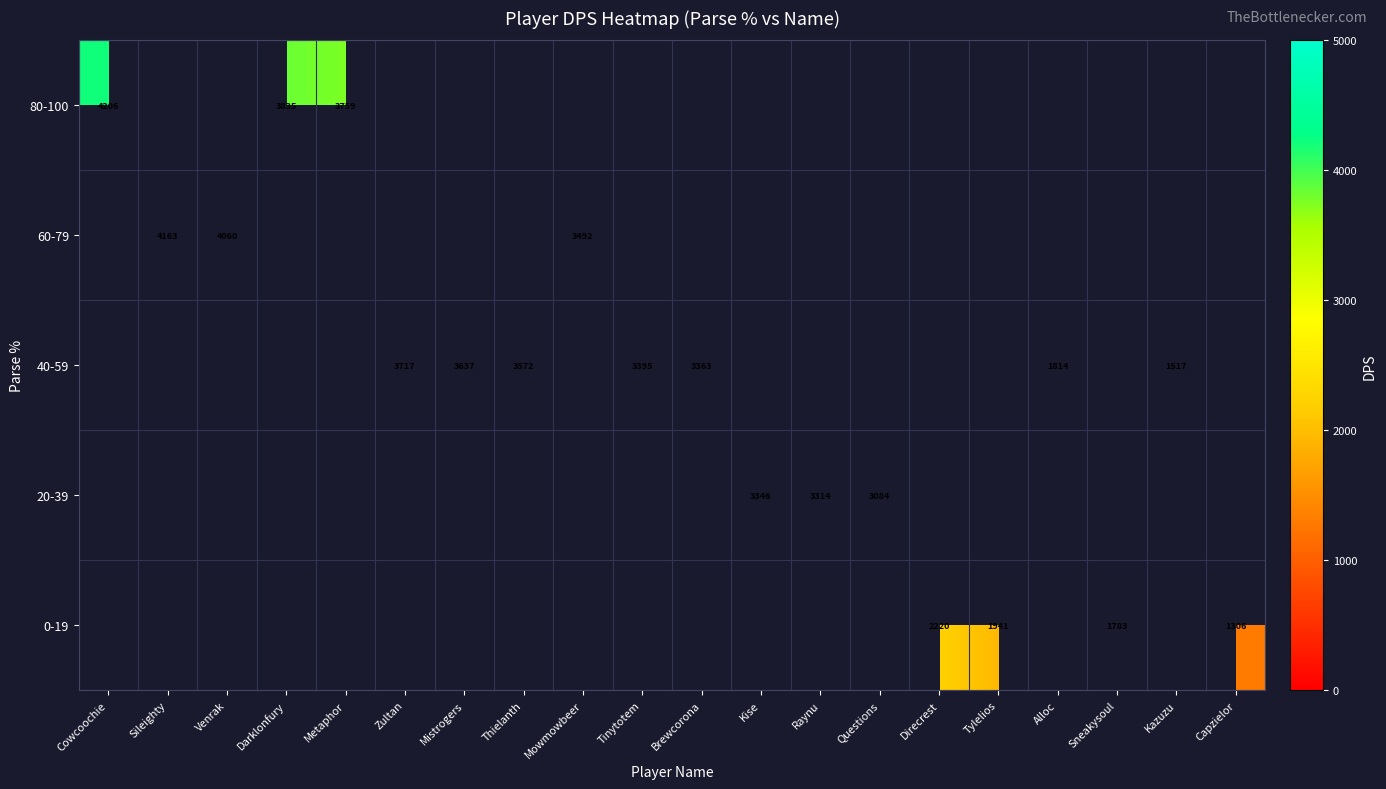

True or false: 0-19 has a value of 2220.0 at Direcrest.

True